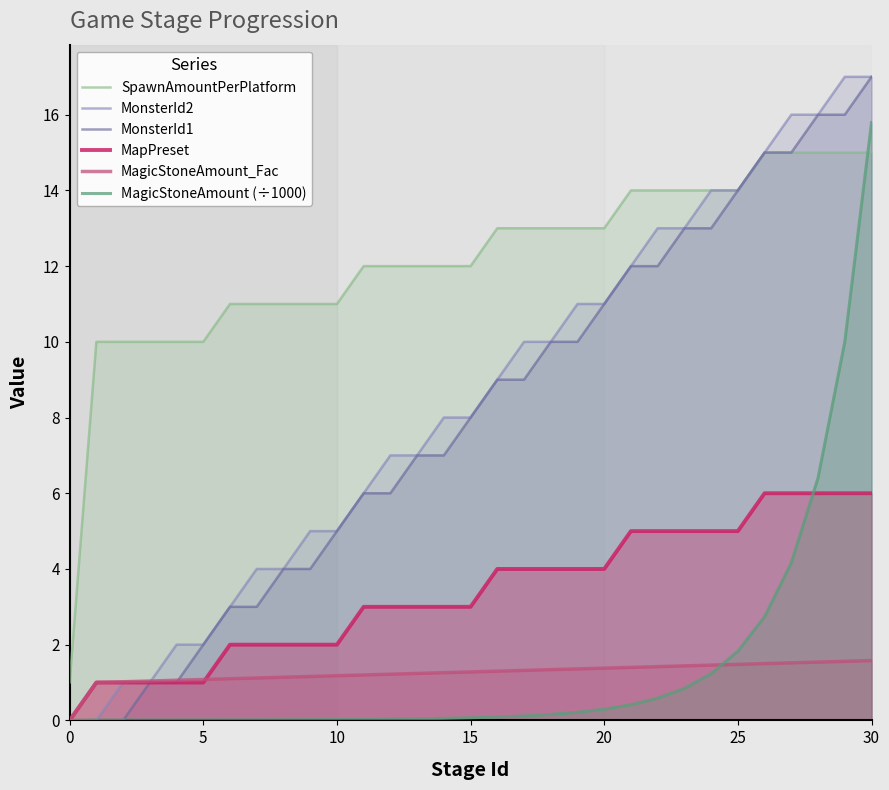

At 11, list the series in order from largest to smallest.

SpawnAmountPerPlatform, MonsterId2, MonsterId1, MapPreset, MagicStoneAmount_Fac, MagicStoneAmount (÷1000)